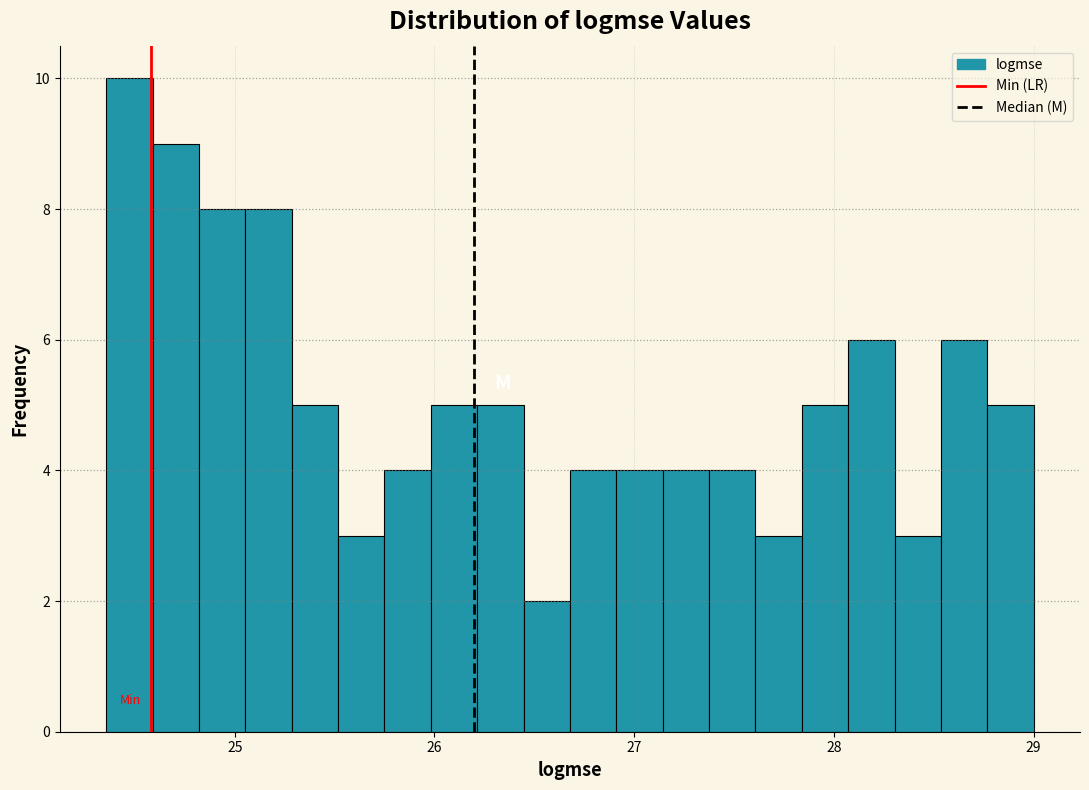

Around what value on the x-axis is the tallest bar? Give the approximate position of its centre, as read against the axis.

24.5